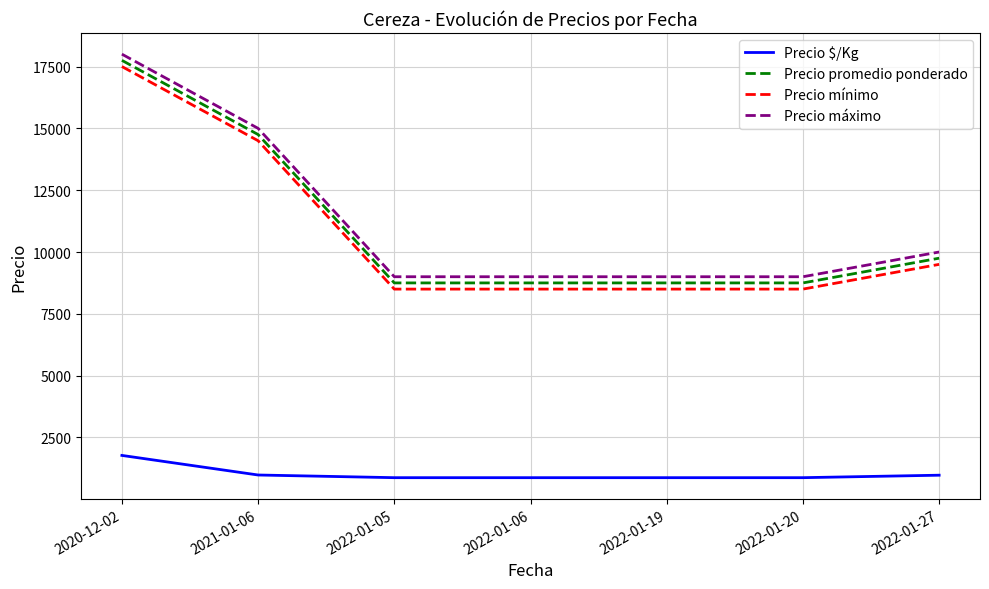

What is the difference between the second highest and second lowest values in the Precio promedio ponderado series?

6000